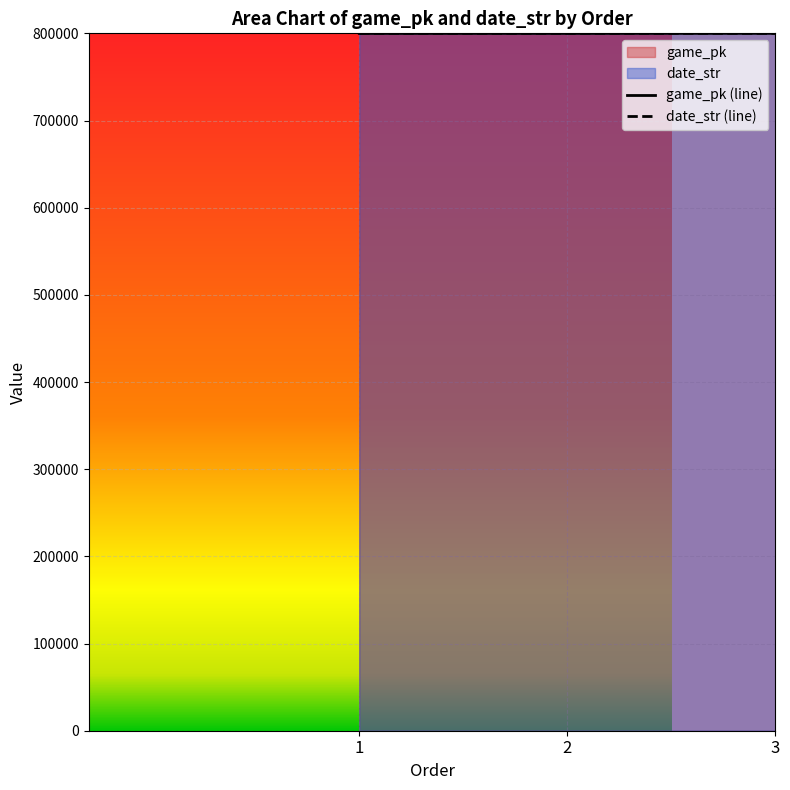

At which label does date_str (line) first exceed 799996?

1